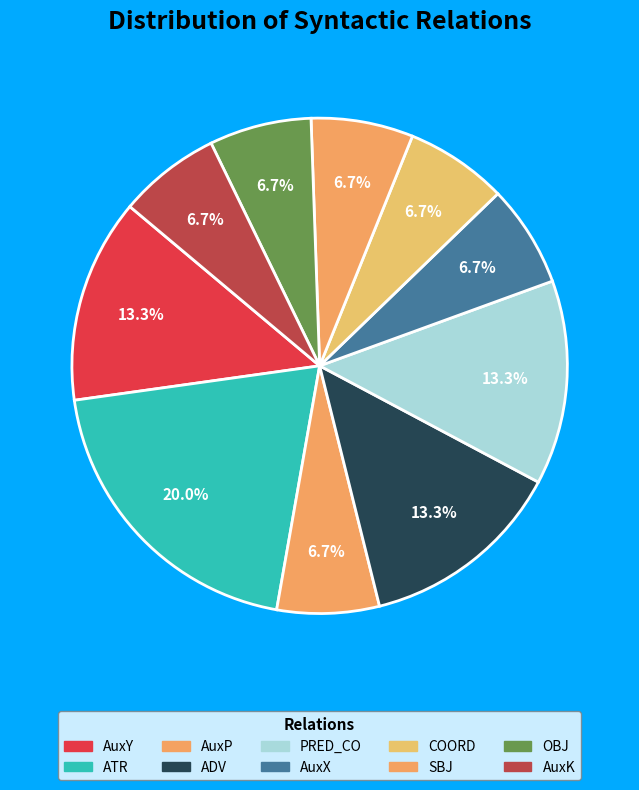

How many segments does this pie chart have?

10